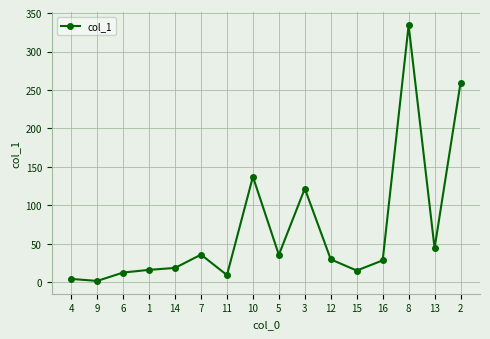

Read the value at 9.

1.9